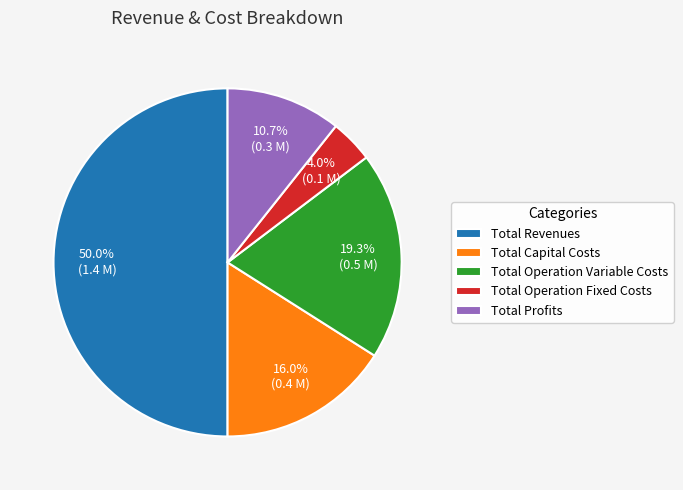

What is the ratio of the value at Total Operation Fixed Costs to the value at Total Operation Variable Costs?

0.2